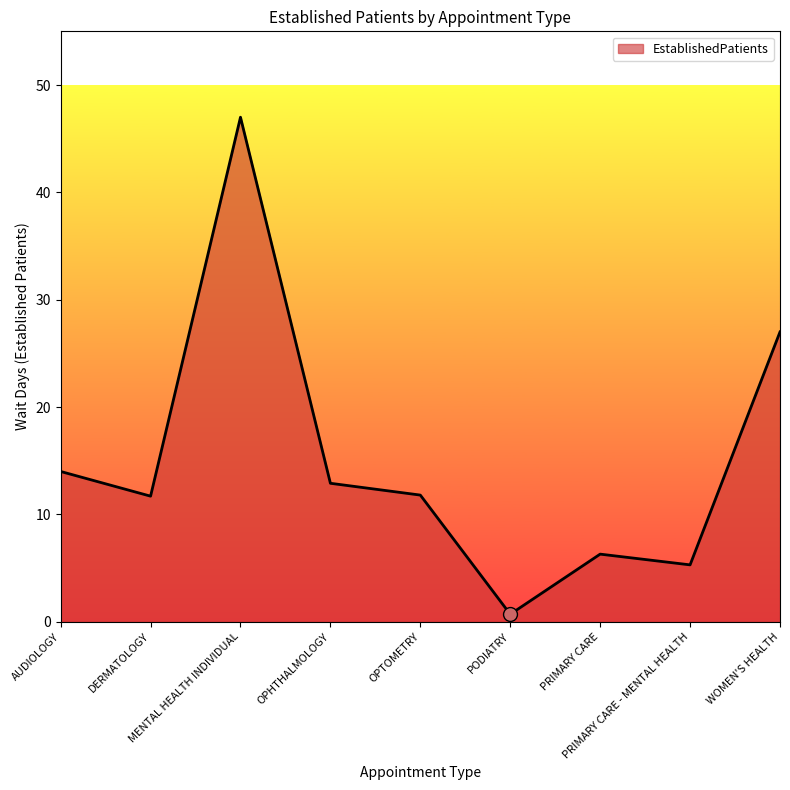

How many lines are shown in the chart?

1